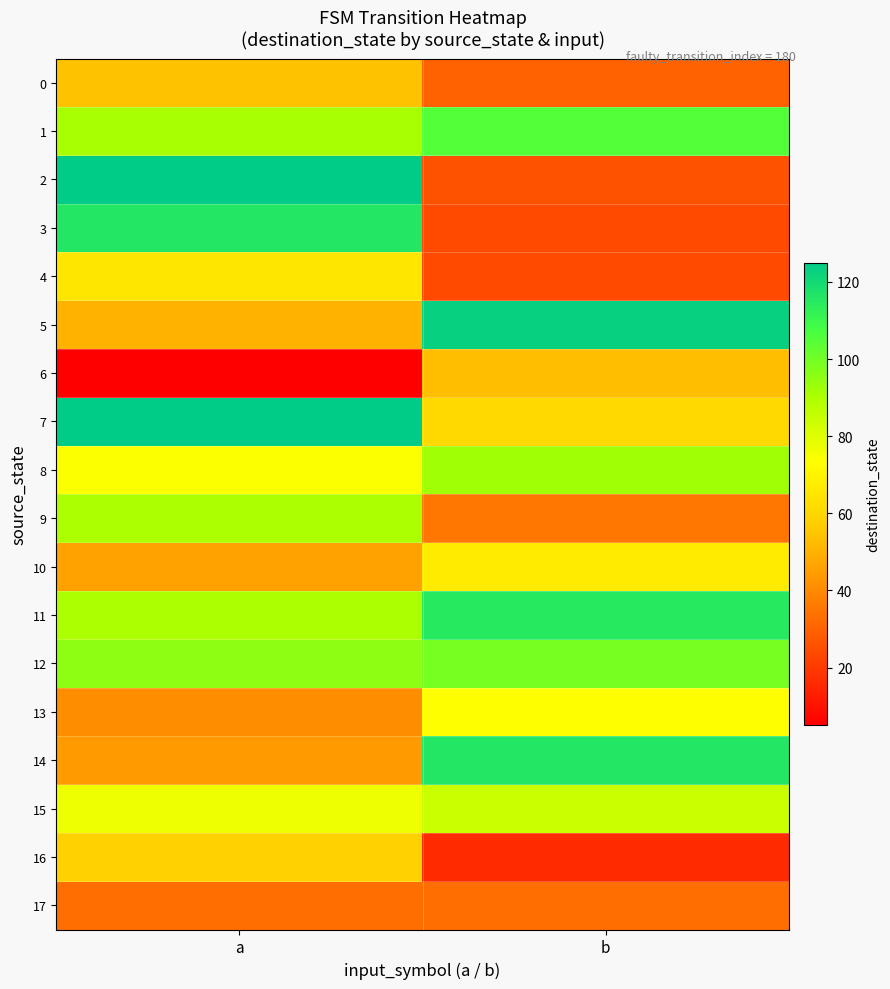

Which series changed the most between a and b?

2